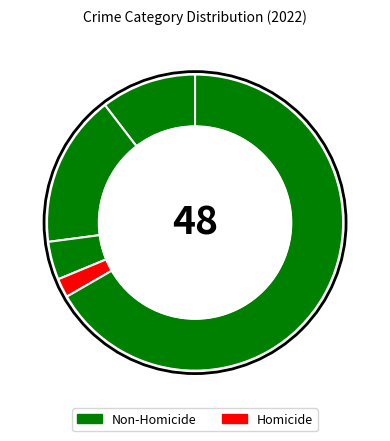

Count the number of slices in the pie.

5